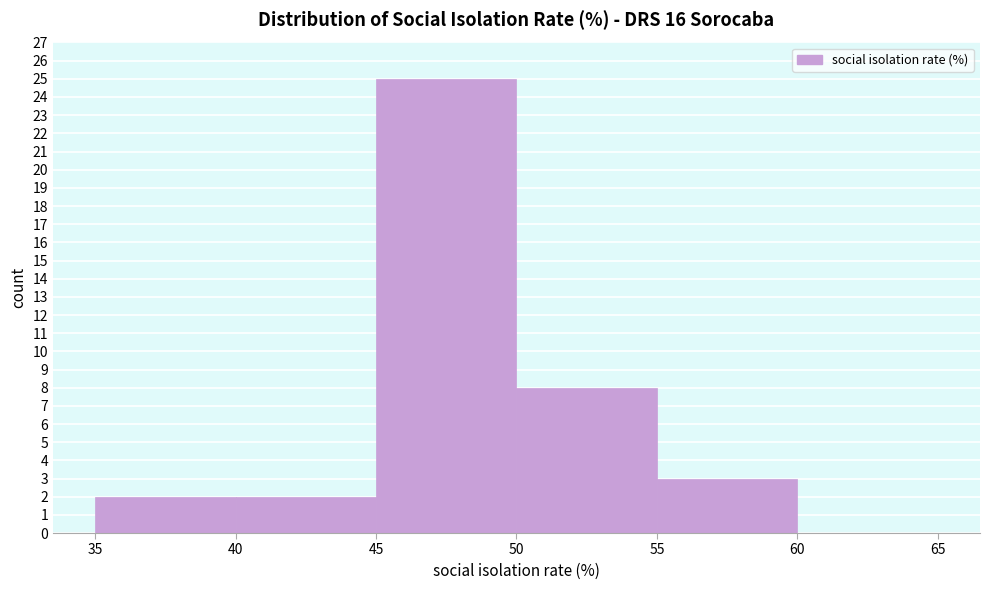

Over which range of the x-axis is the bar tallest?

45 to 50